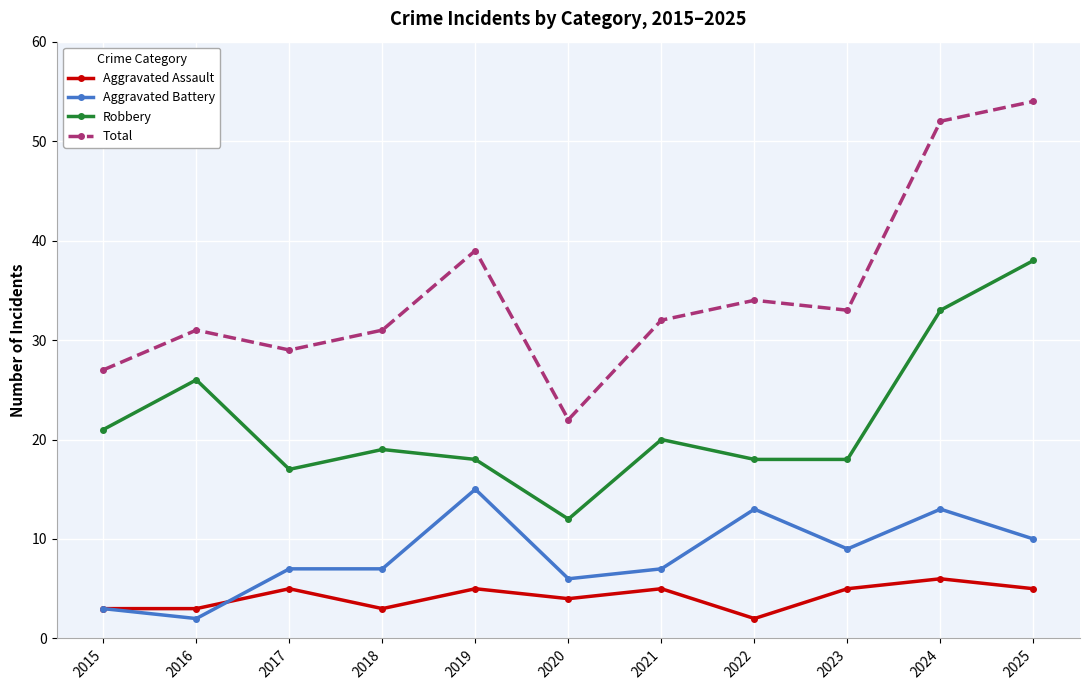

What is the smallest value displayed?

2